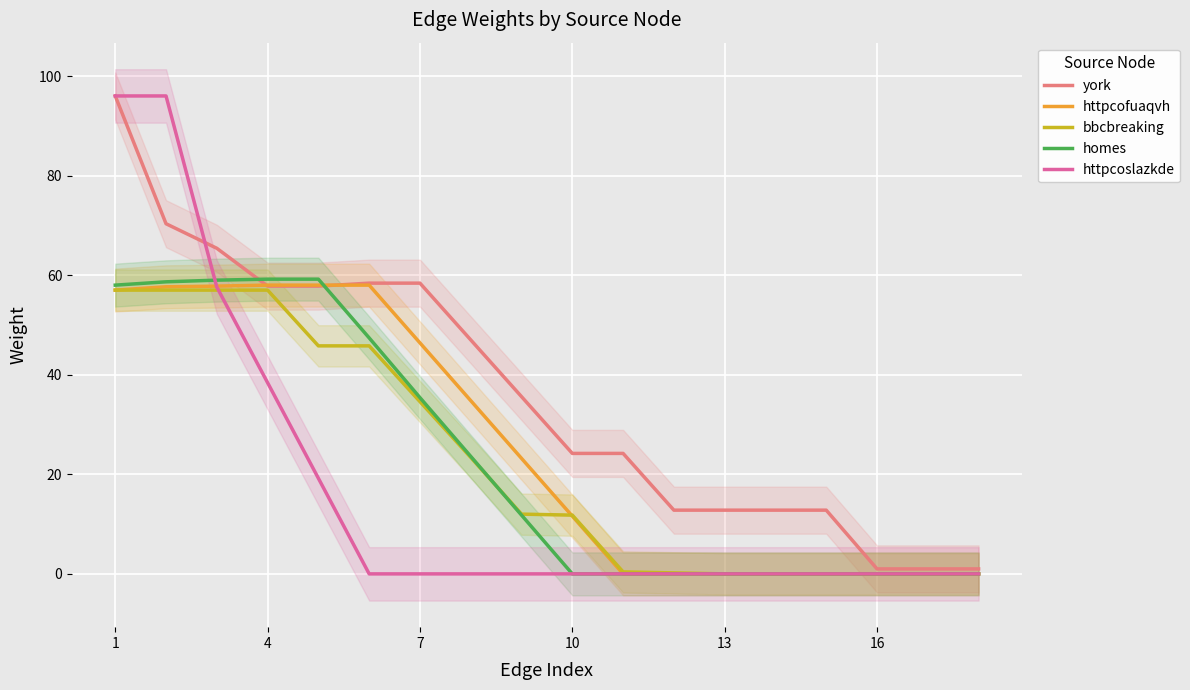

How many data points does each series have?

18